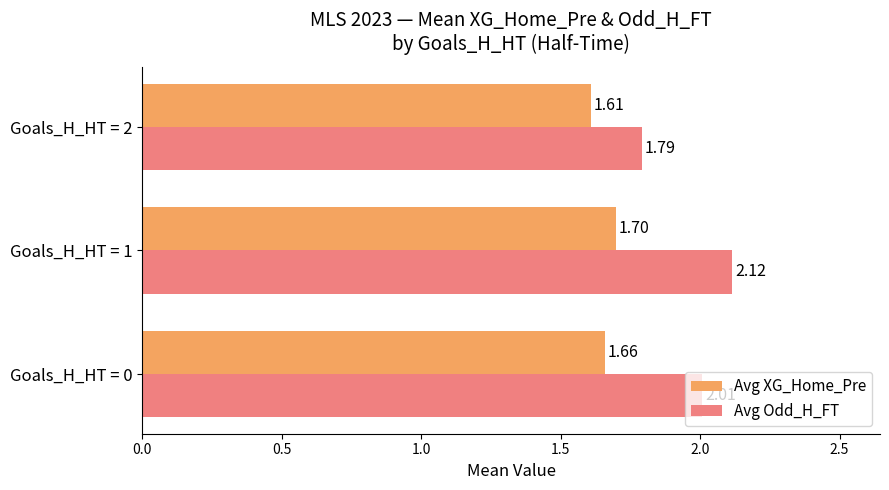

List the series in order of their overall mean, lowest first.

Avg XG_Home_Pre, Avg Odd_H_FT